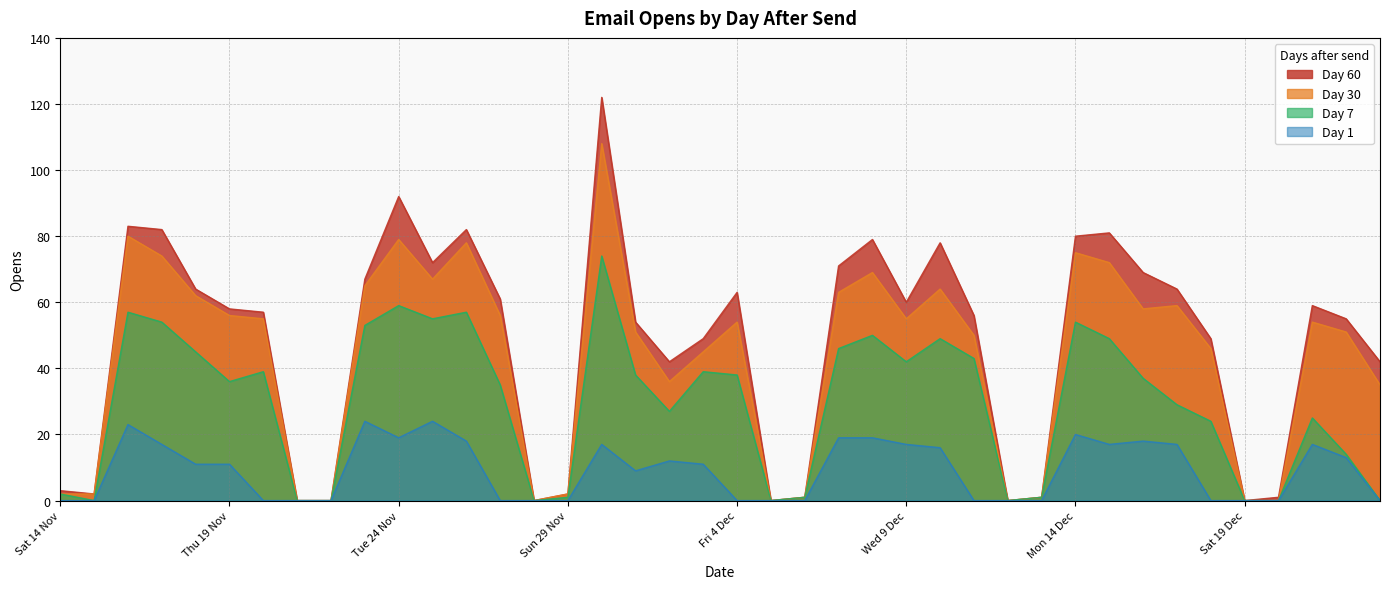

At which category does Day 1 reach its first local valley?

Tue 24 Nov